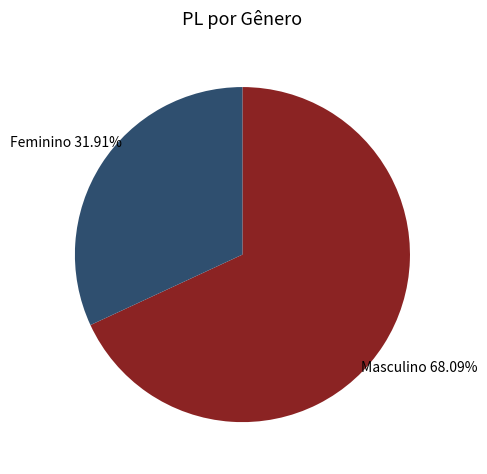

Is there a majority slice in this chart?

Yes